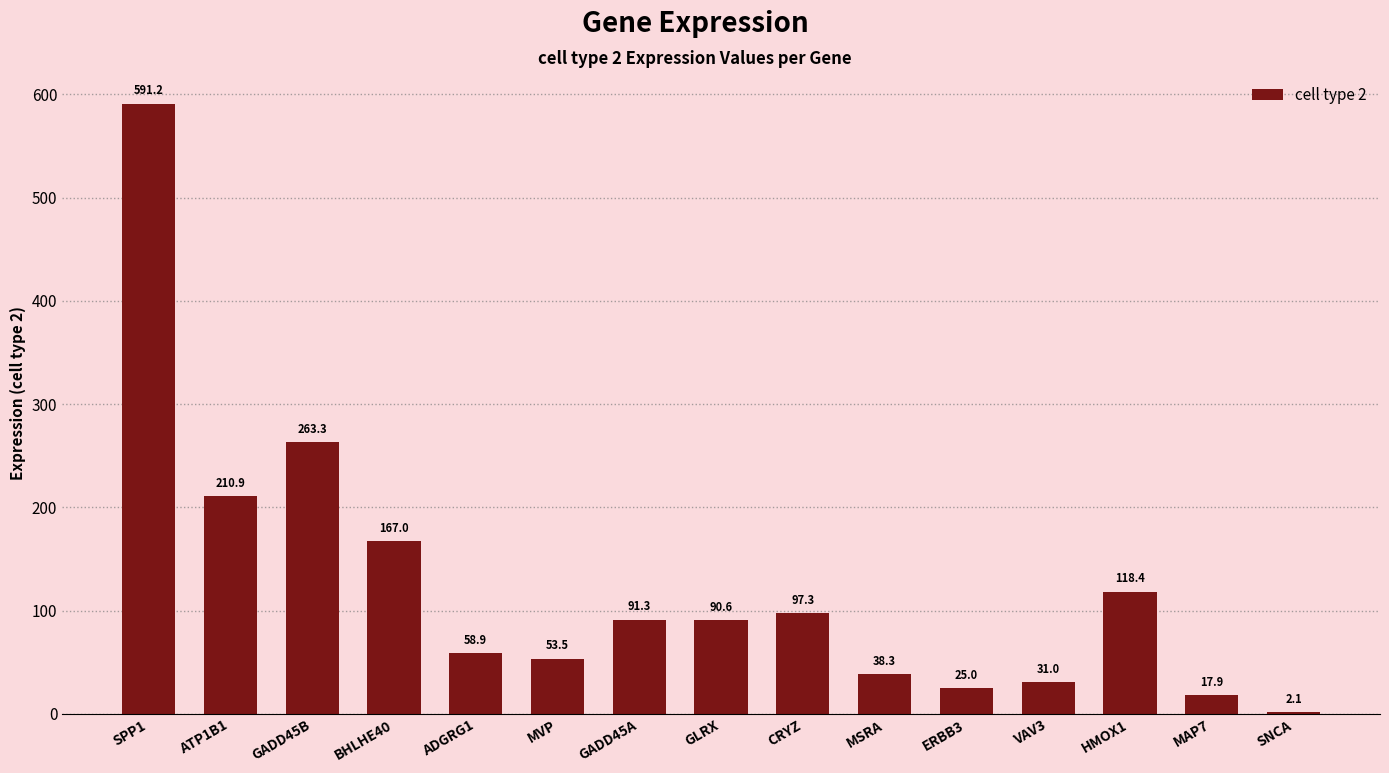

True or false: the data shows 46.0 at GLRX.

False